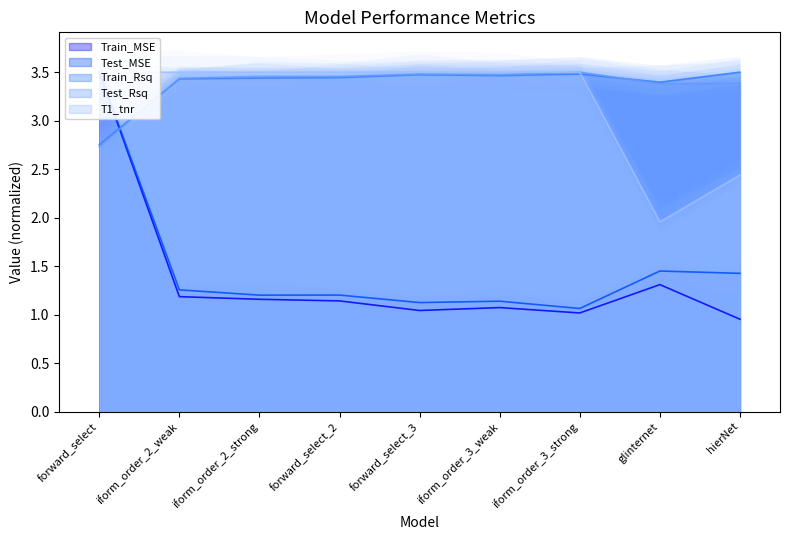

Rank the series at glinternet from highest to lowest value.

Train_Rsq, Test_Rsq, T1_tnr, Test_MSE, Train_MSE